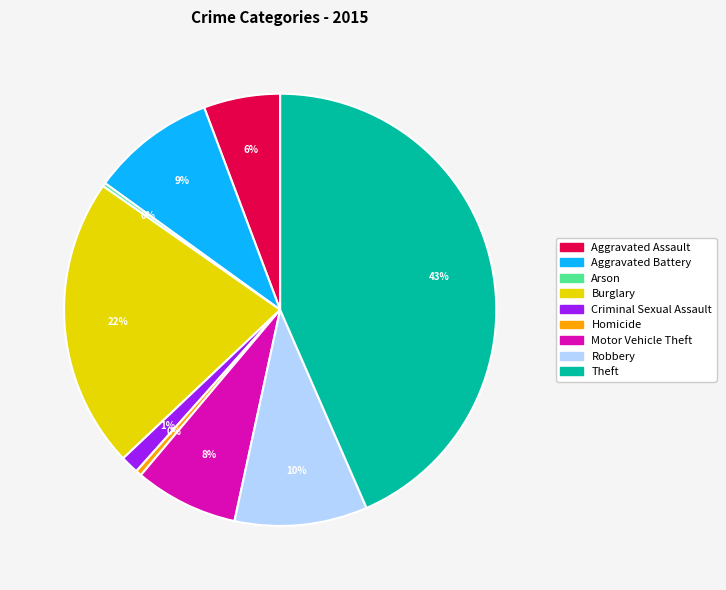

To the nearest percent, what is the average slice percentage?

11%